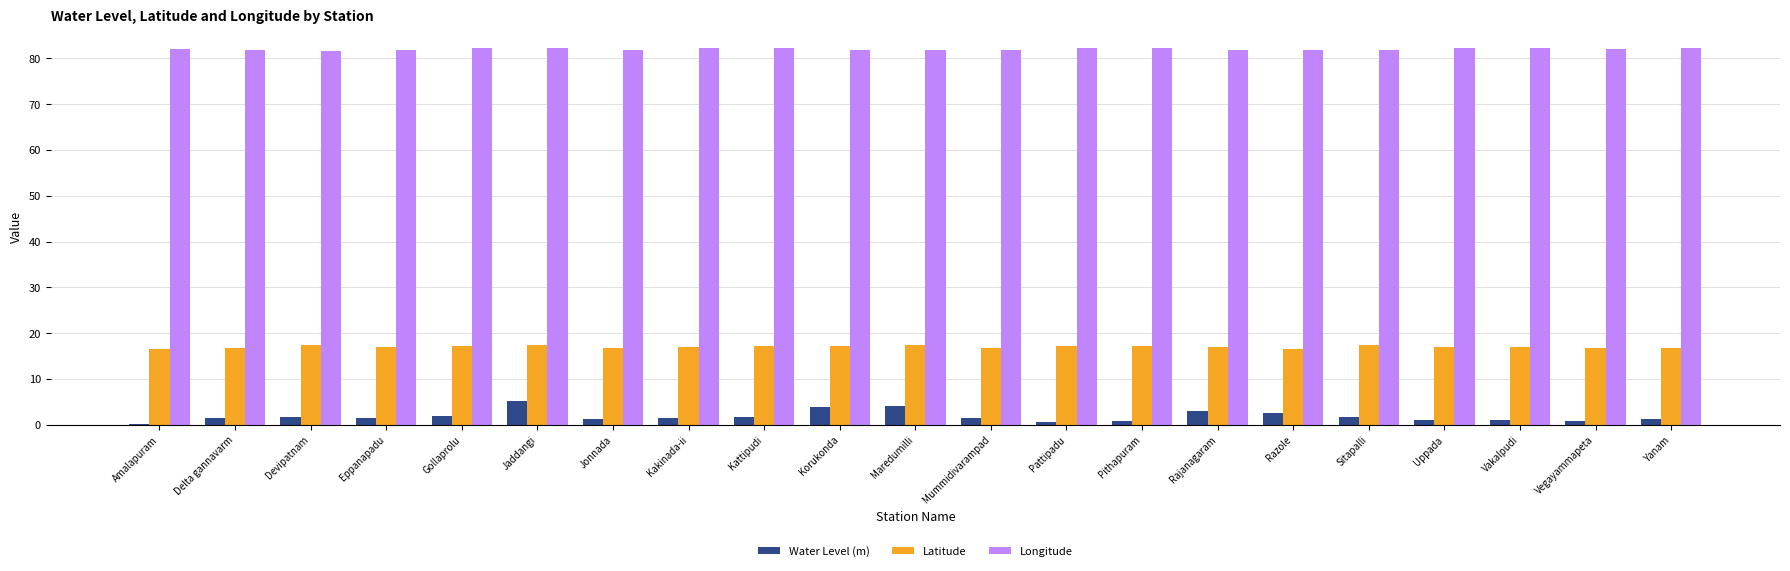

What is the approximate value of Latitude at Devipatnam?

17.3